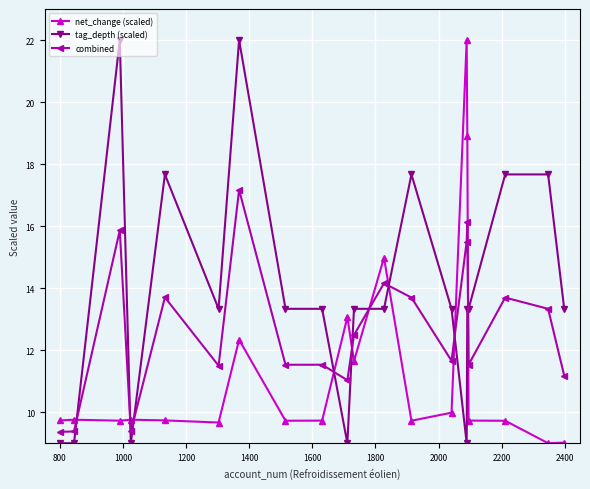

Which series ends up on top after the final intersection of net_change (scaled) and tag_depth (scaled)?

tag_depth (scaled)